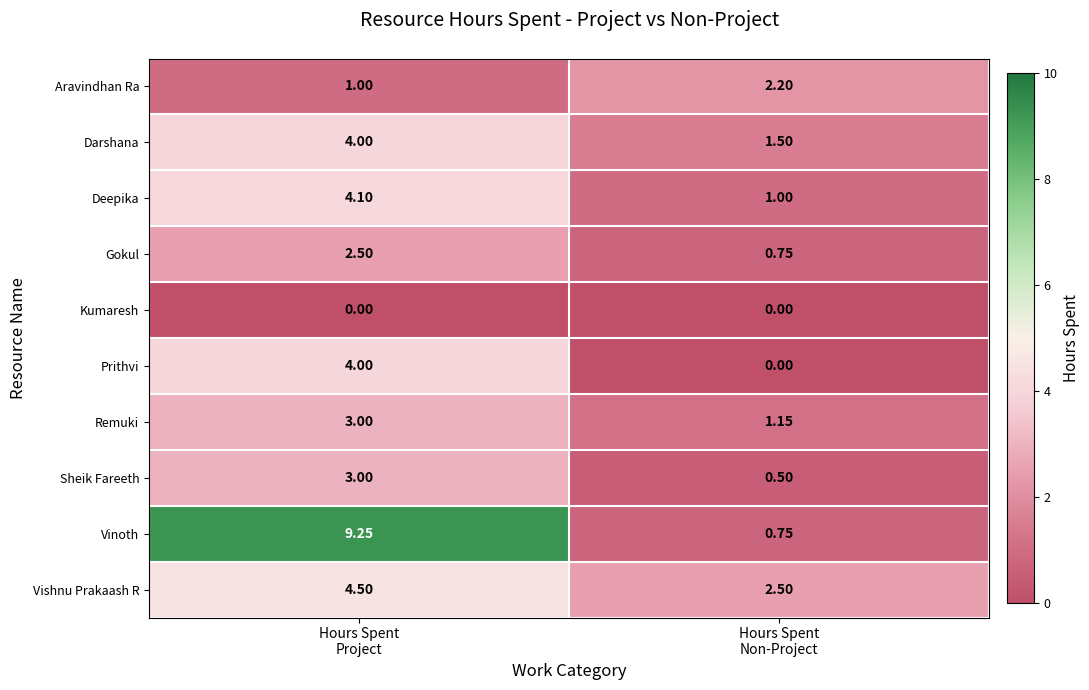

Which series has the widest spread of values?

Vinoth